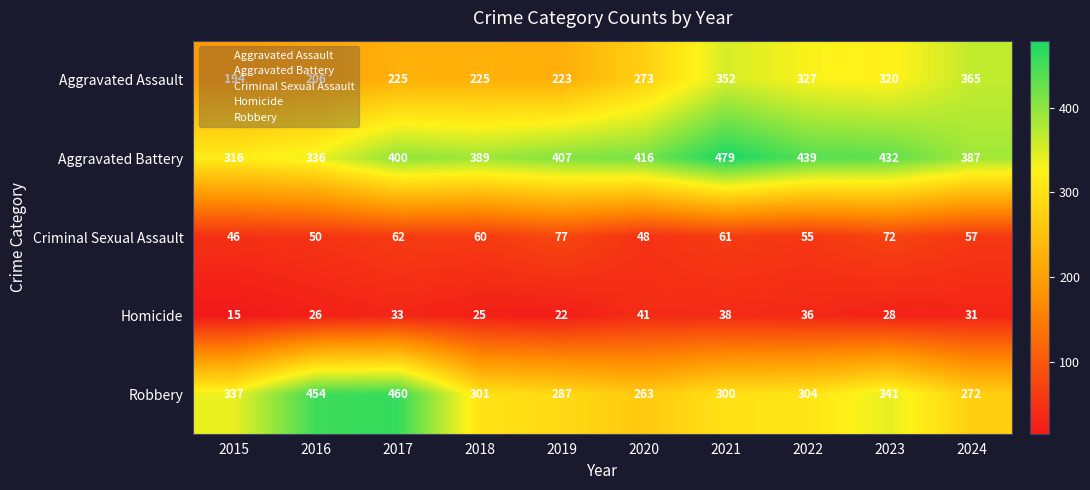

The value of Aggravated Battery at 2016 is 176. True or false?

False